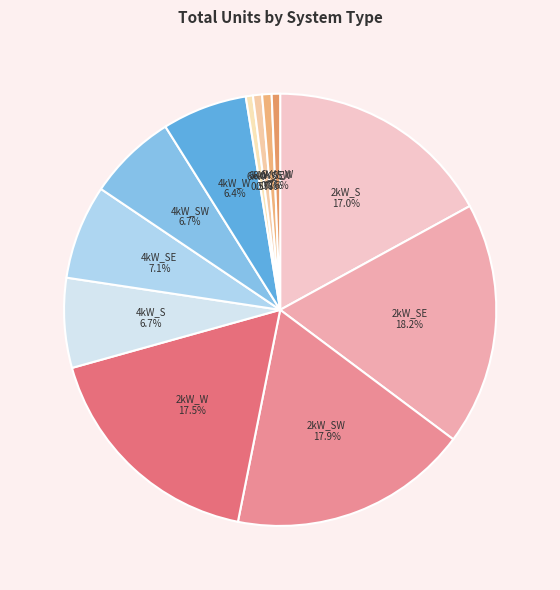

To the nearest percent, what percentage of the pie is 2kW_S?

17%